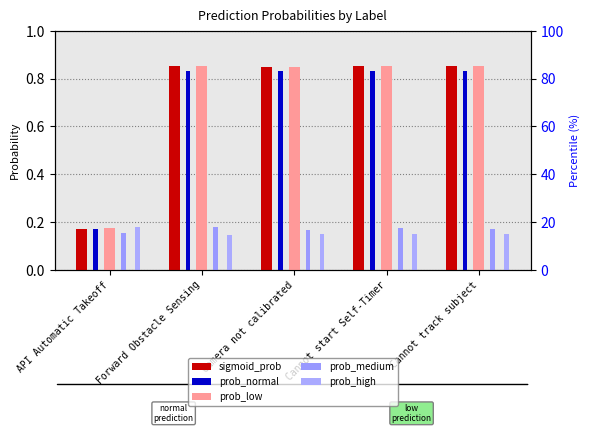

What is the value of the prob_normal bar at the 1st from the left?

0.2